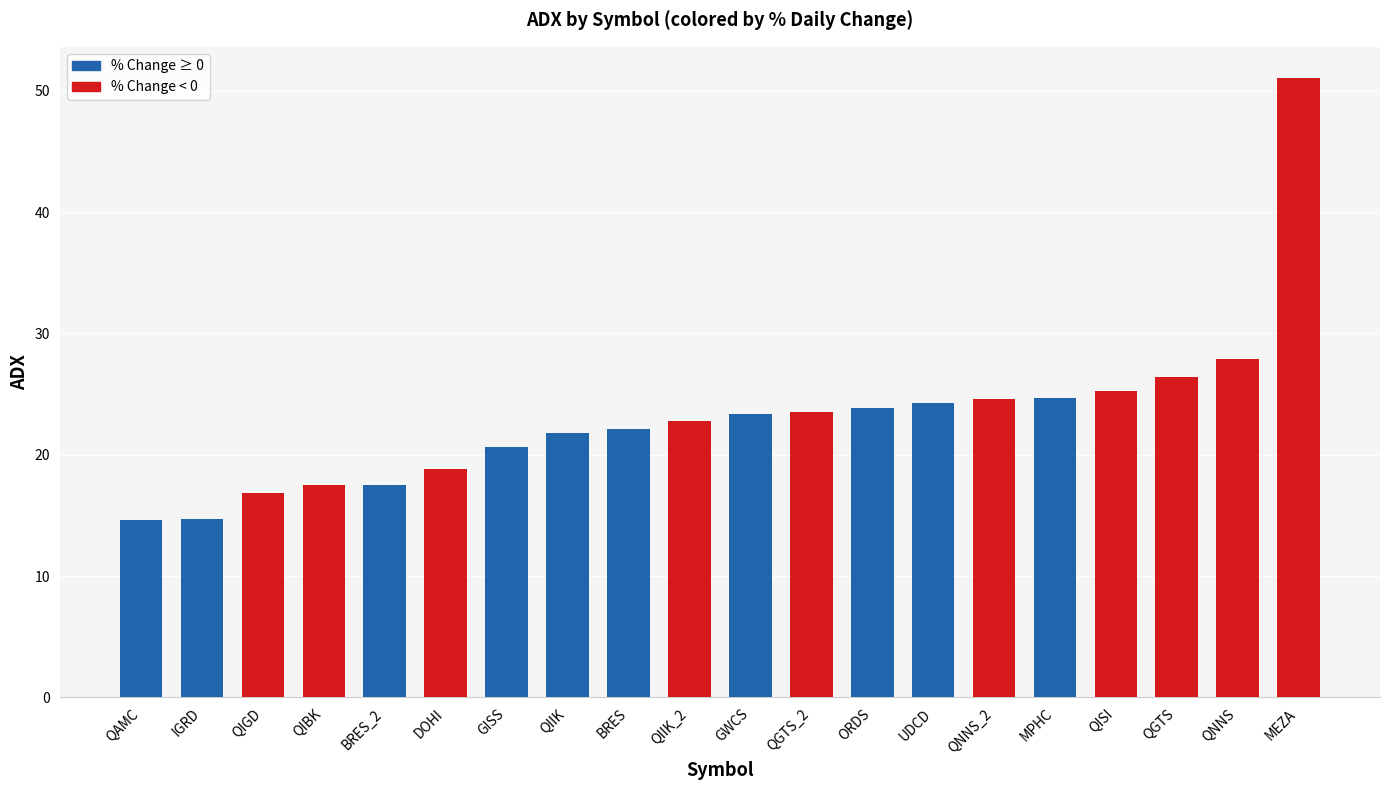

How many data points does each series have?

20